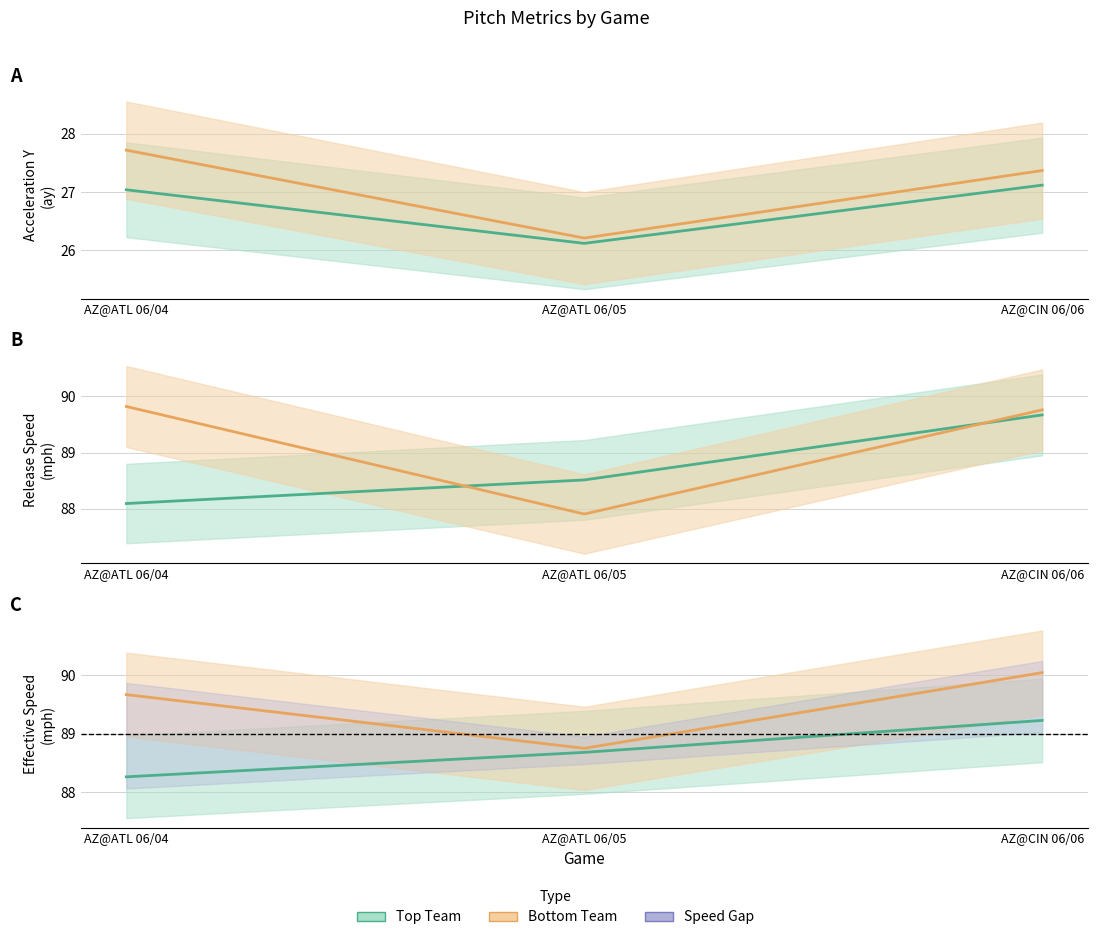

Reading right to left, list all the values displayed in this chart.

ay_top: AZ@CIN 06/06=27.1	AZ@ATL 06/05=26.1	AZ@ATL 06/04=27.0
ay_bot: AZ@CIN 06/06=27.4	AZ@ATL 06/05=26.2	AZ@ATL 06/04=27.7
release_speed_top: AZ@CIN 06/06=89.7	AZ@ATL 06/05=88.5	AZ@ATL 06/04=88.1
release_speed_bot: AZ@CIN 06/06=89.8	AZ@ATL 06/05=87.9	AZ@ATL 06/04=89.8
effective_speed_top: AZ@CIN 06/06=89.2	AZ@ATL 06/05=88.7	AZ@ATL 06/04=88.3
effective_speed_bot: AZ@CIN 06/06=90.0	AZ@ATL 06/05=88.7	AZ@ATL 06/04=89.7